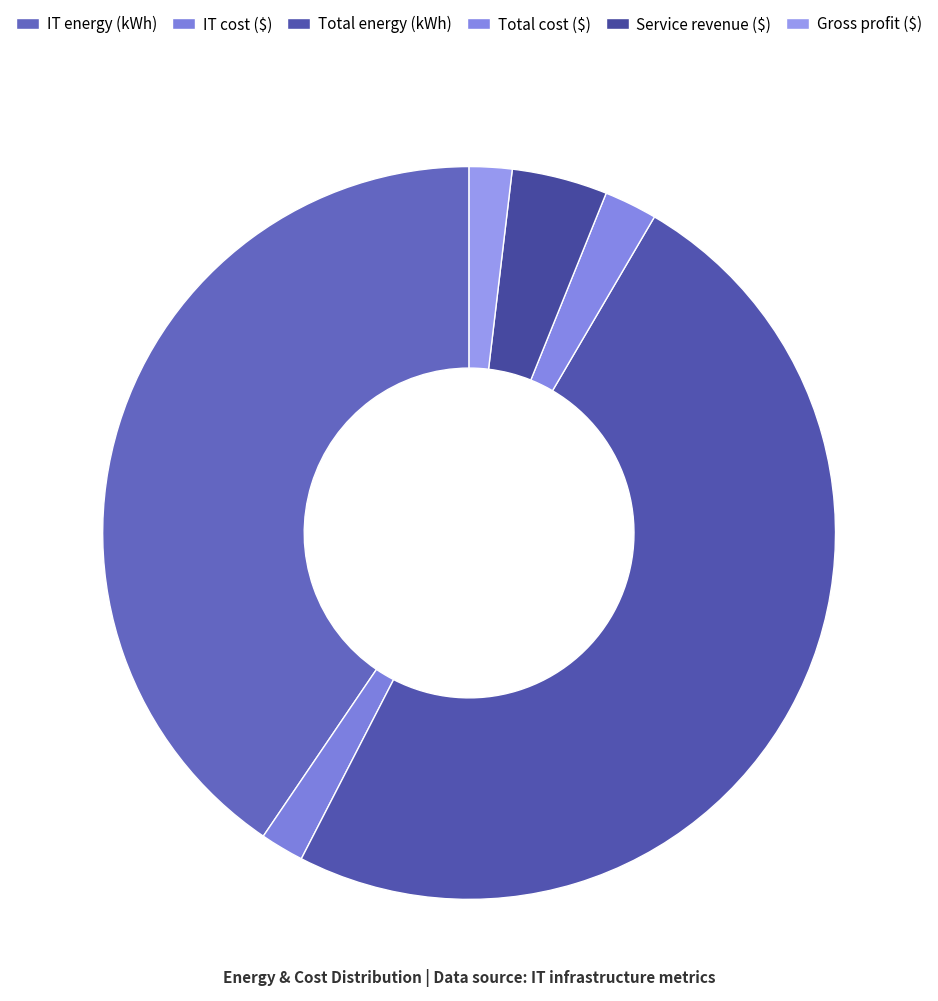

How many slices are in this pie chart?

6